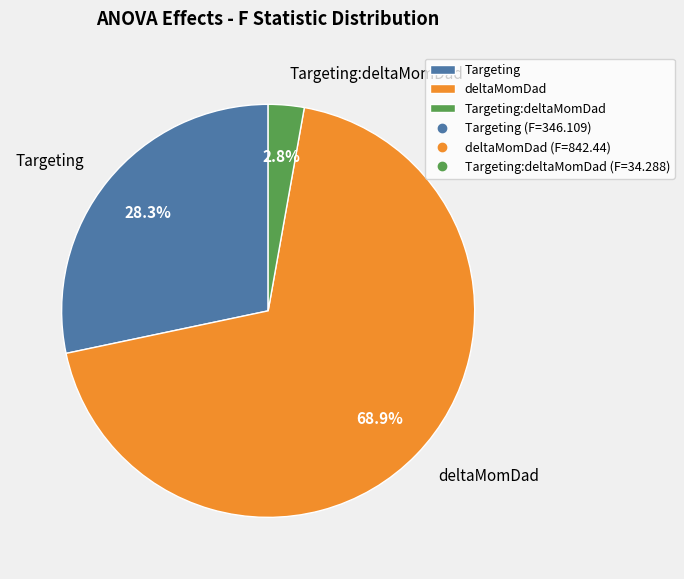

Is there any slice that represents more than half of the pie?

Yes